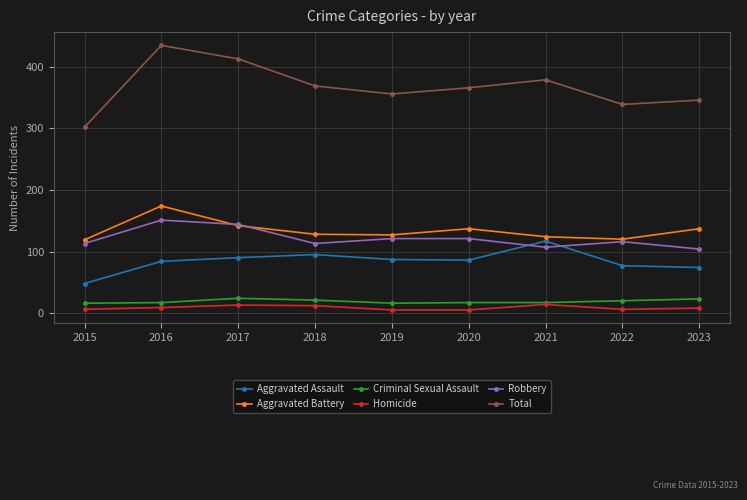

Rank the series at 2015 from highest to lowest value.

Total, Aggravated Battery, Robbery, Aggravated Assault, Criminal Sexual Assault, Homicide